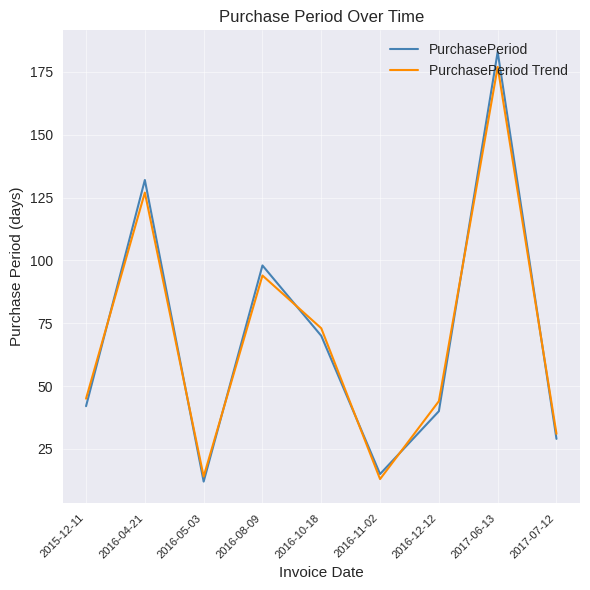

The value of PurchasePeriod at 2017-07-12 is 29. True or false?

True